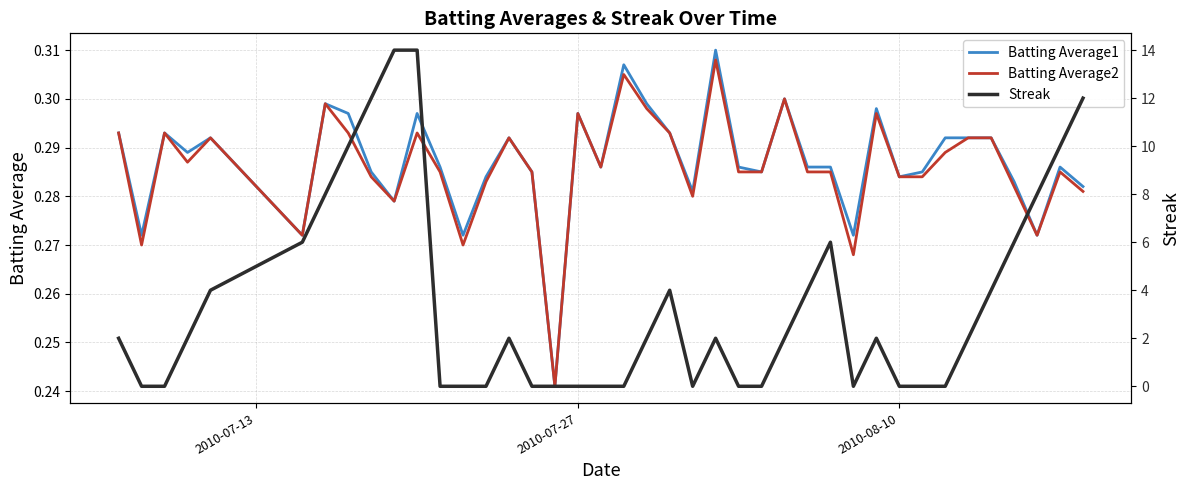

Reading left to right, what are all the values shown in this chart?

Batting Average1: 0.3	0.3	0.3	0.3	0.3	0.3	0.3	0.3	0.3	0.3	0.3	0.3	0.3	0.3	0.3	0.3	0.2	0.3	0.3	0.3	0.3	0.3	0.3	0.3	0.3	0.3	0.3	0.3	0.3	0.3	0.3	0.3	0.3	0.3	0.3	0.3	0.3	0.3	0.3	0.3
Batting Average2: 0.3	0.3	0.3	0.3	0.3	0.3	0.3	0.3	0.3	0.3	0.3	0.3	0.3	0.3	0.3	0.3	0.2	0.3	0.3	0.3	0.3	0.3	0.3	0.3	0.3	0.3	0.3	0.3	0.3	0.3	0.3	0.3	0.3	0.3	0.3	0.3	0.3	0.3	0.3	0.3
Streak: 2.0	0.0	0.0	2.0	4.0	6.0	8.0	10.0	12.0	14.0	14.0	0.0	0.0	0.0	2.0	0.0	0.0	0.0	0.0	0.0	2.0	4.0	0.0	2.0	0.0	0.0	2.0	4.0	6.0	0.0	2.0	0.0	0.0	0.0	2.0	4.0	6.0	8.0	10.0	12.0